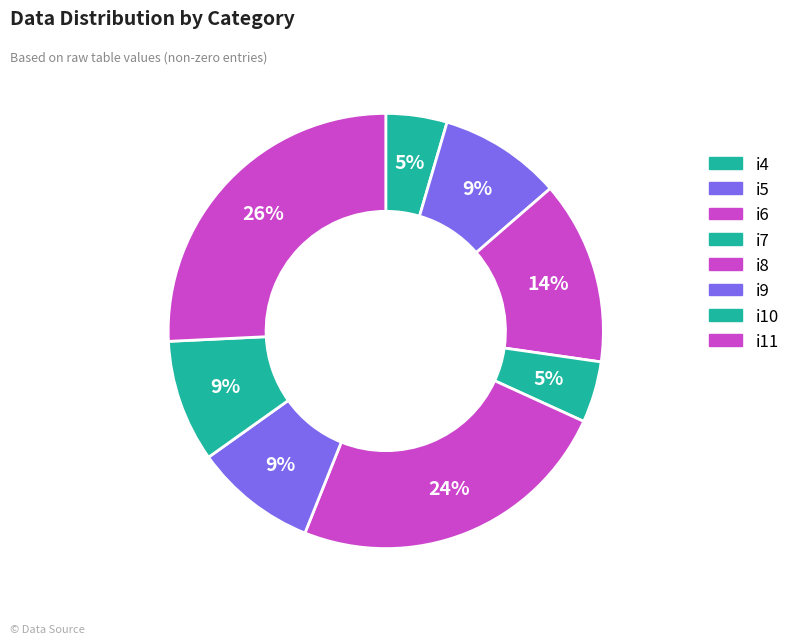

Count the number of slices in the pie.

8